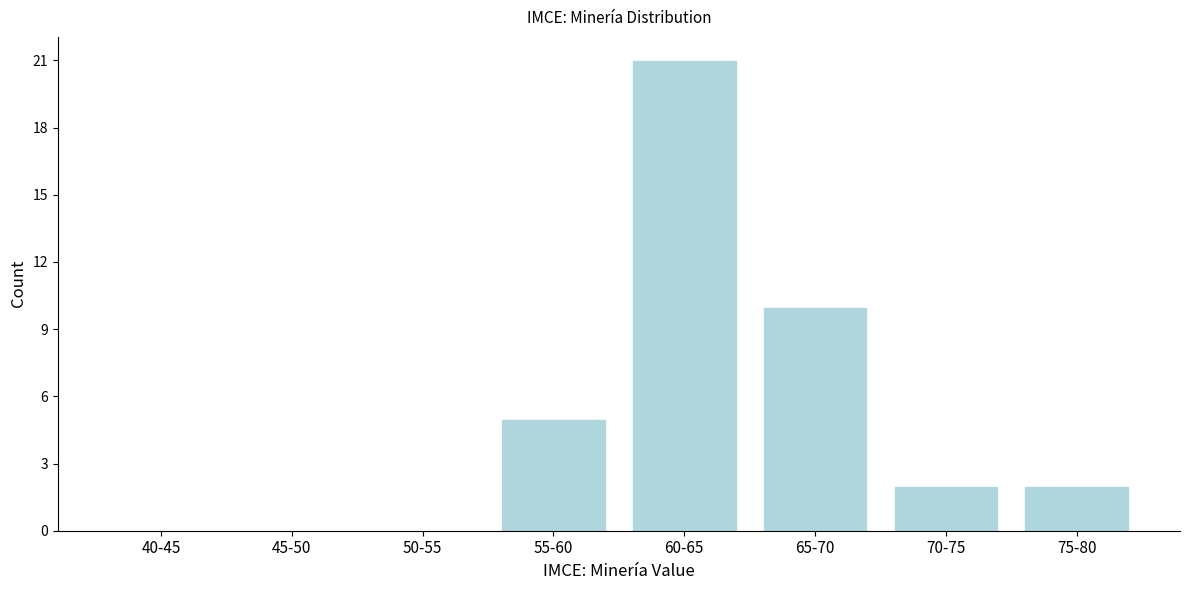

Reading left to right, list all the values displayed in this chart.

40-45=0	45-50=0	50-55=0	55-60=5	60-65=21	65-70=10	70-75=2	75-80=2